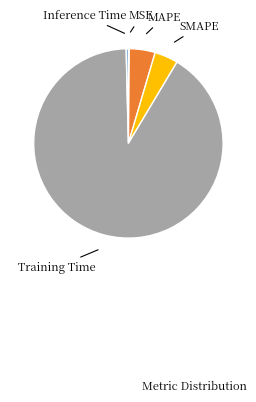

Is there a majority slice in this chart?

Yes